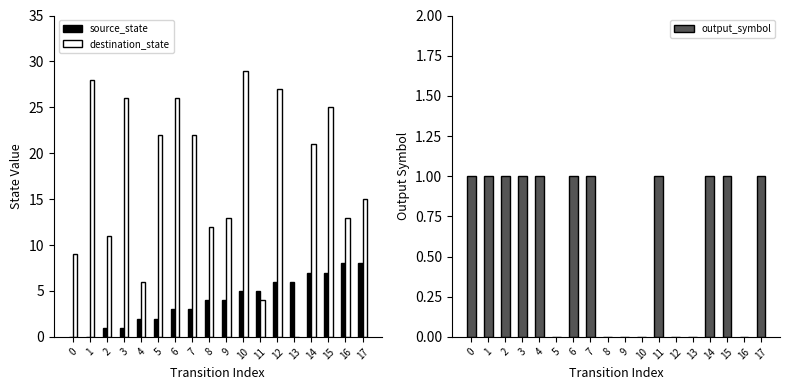

How many distinct data groups are displayed?

3